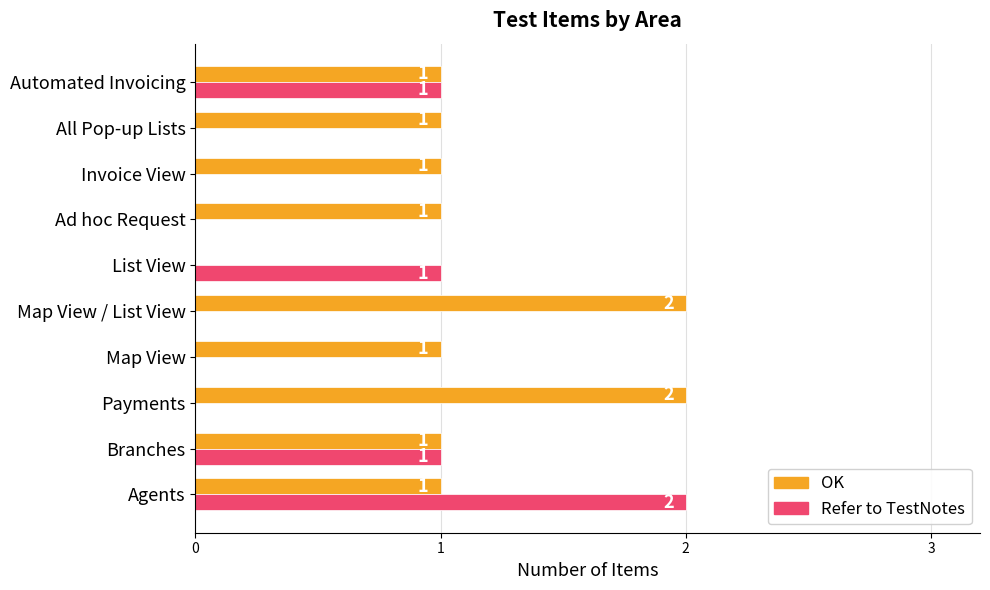

How many positive values does the Refer to TestNotes series have?

4